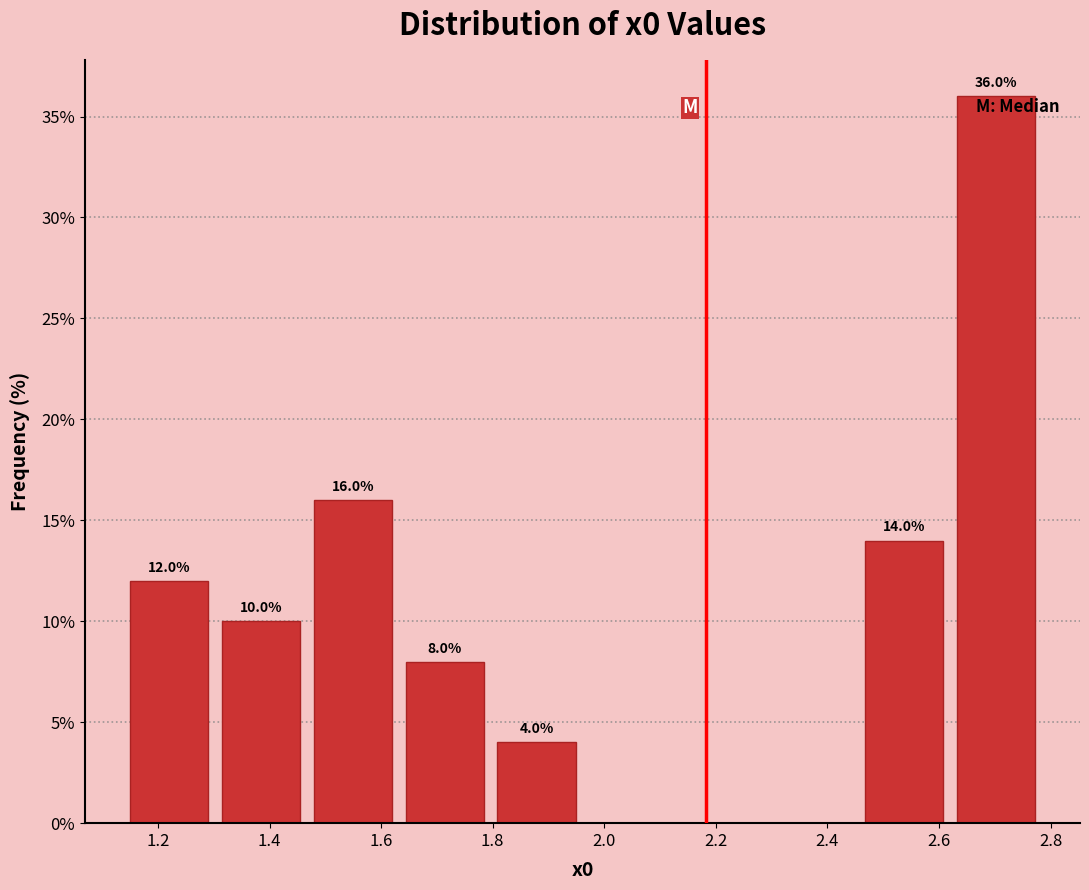

Which range on the x-axis has the tallest bar?

2.62 to 2.78